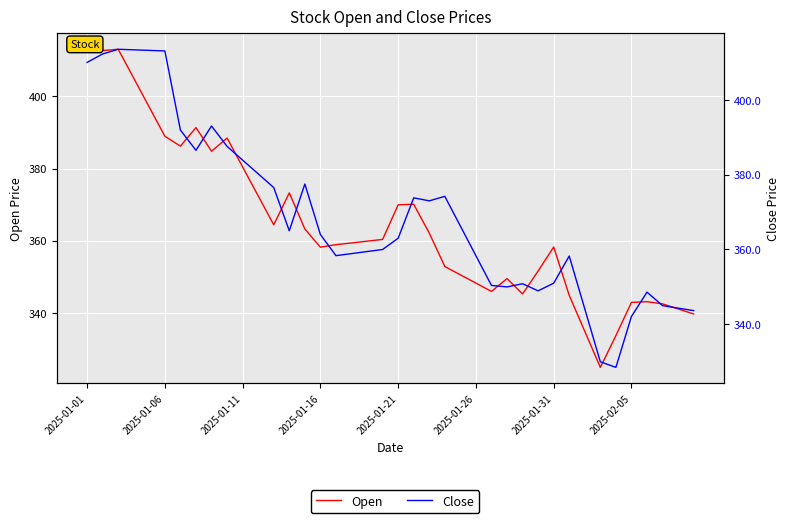

Read the Close value at 2025-01-06.

412.2